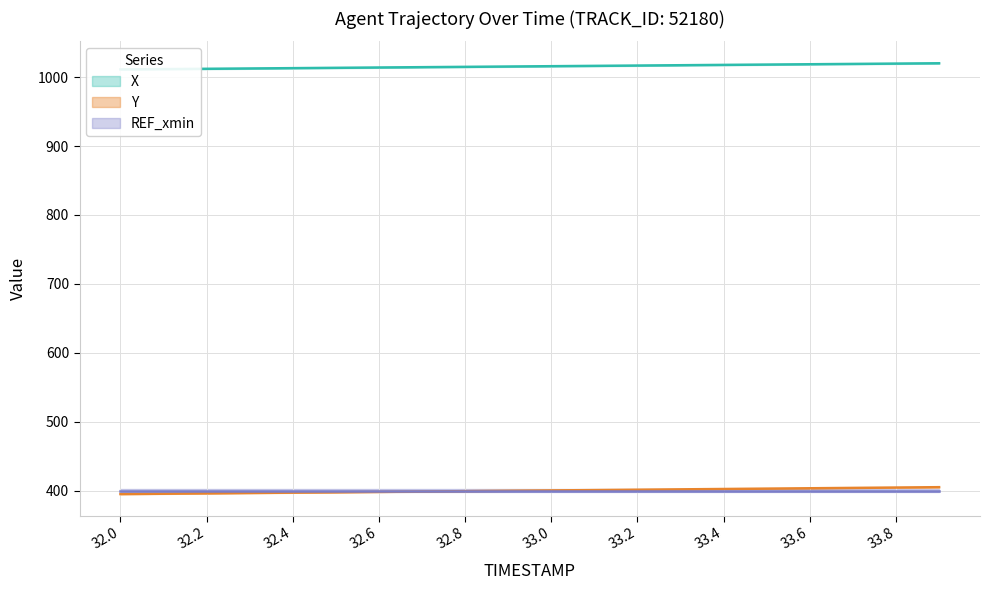

True or false: Y and X cross at least once.

False